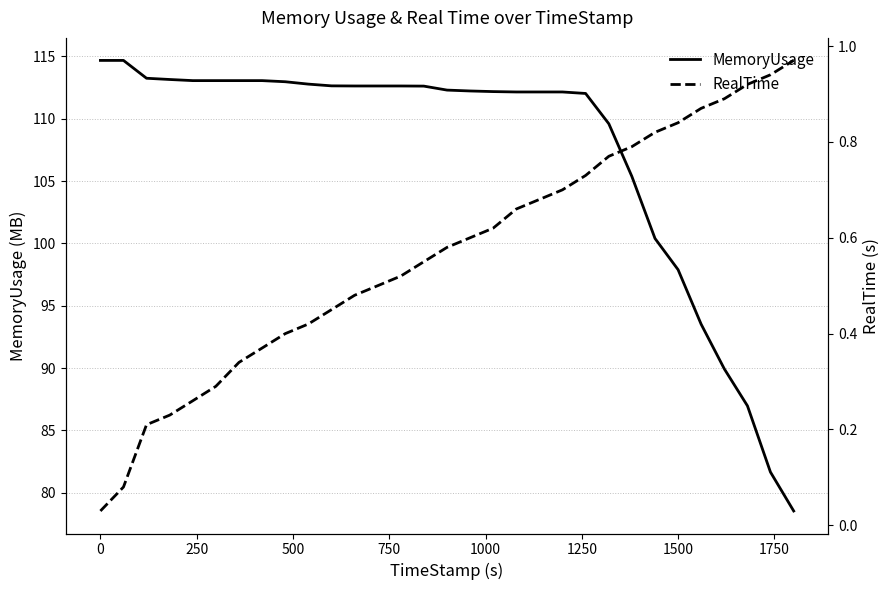

What is the maximum value for MemoryUsage?

114.7